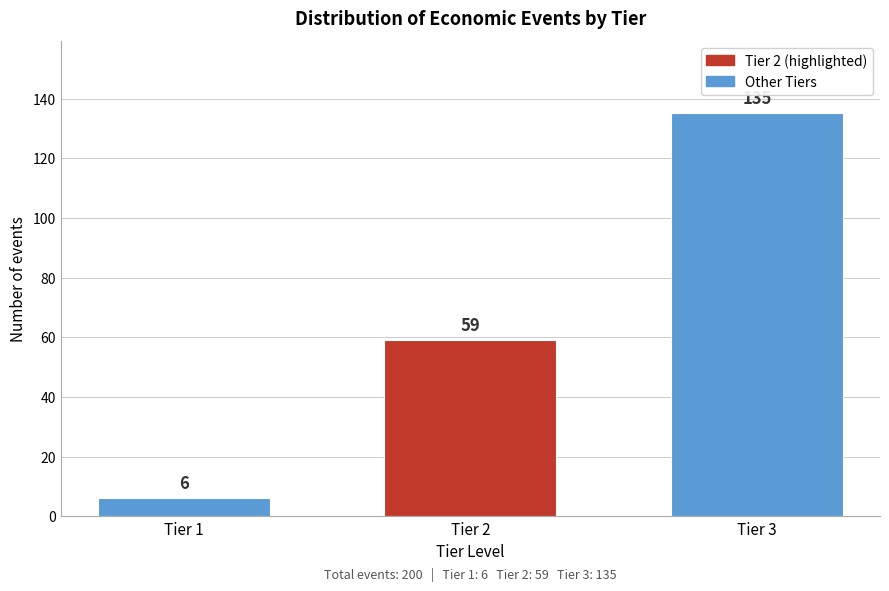

Reading left to right, list all the values displayed in this chart.

Tier 1=6	Tier 2=59	Tier 3=135